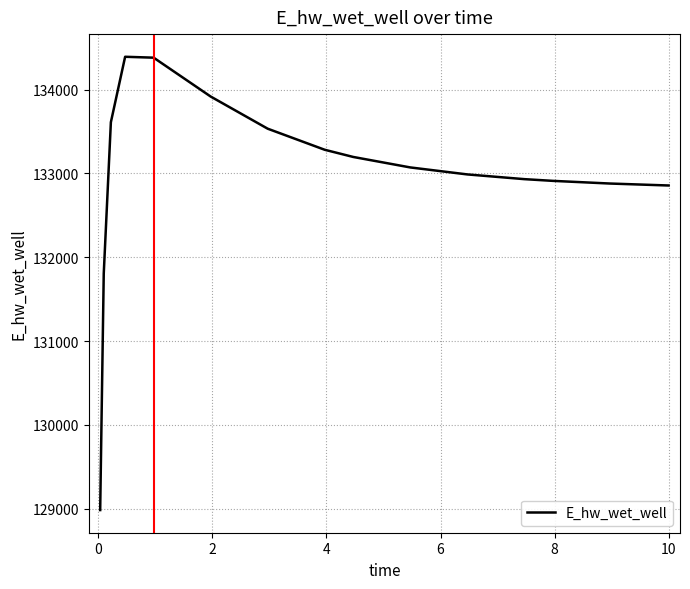

What is the greatest value displayed?

134392.6